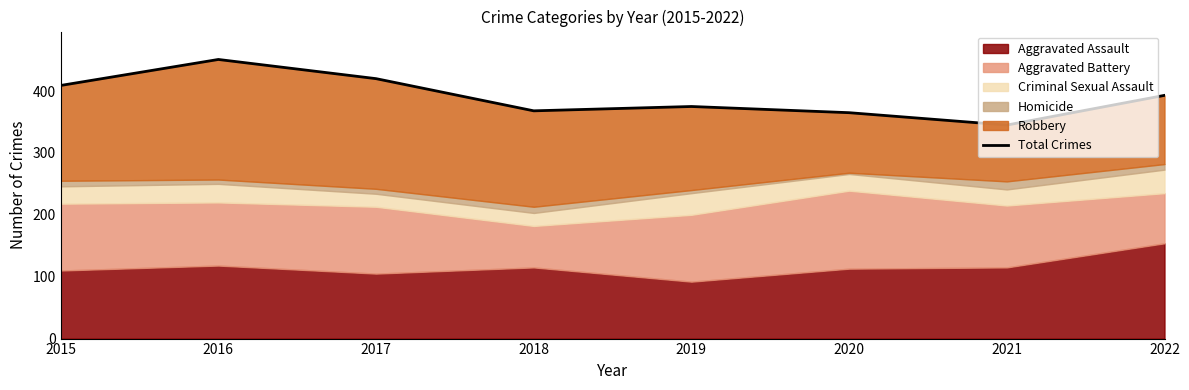

At which category does the chart reach its peak across all series?

2016